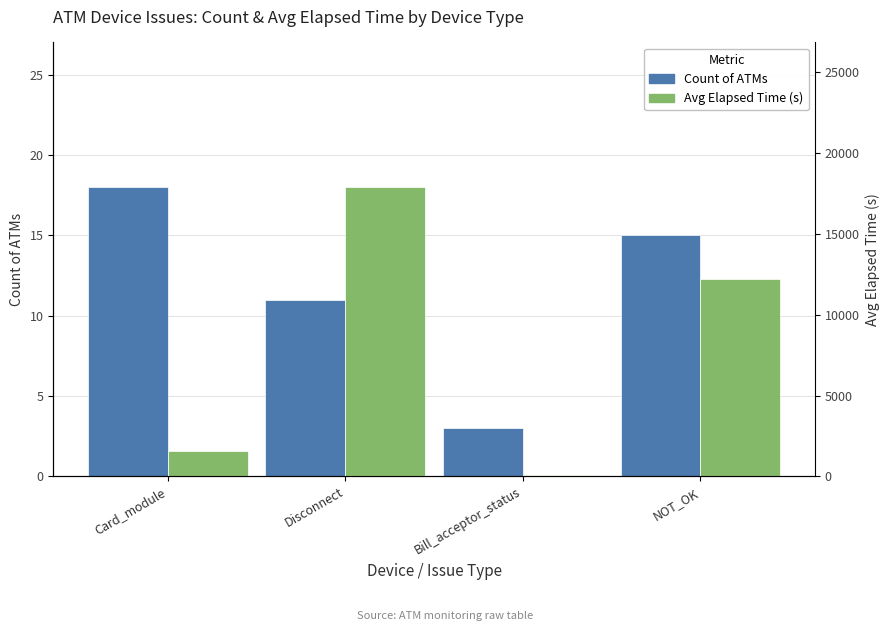

Reading right to left, what are all the values shown in this chart?

Count of ATMs: NOT_OK=15	Bill_acceptor_status=3	Disconnect=11	Card_module=18
Avg Elapsed Time (s): NOT_OK=12200	Bill_acceptor_status=90	Disconnect=17883	Card_module=1553